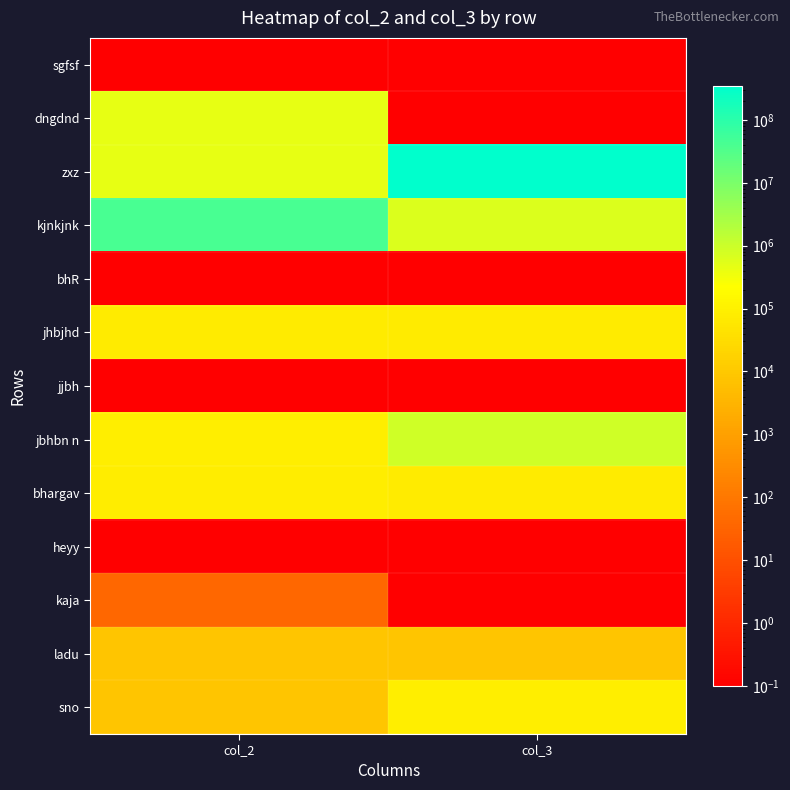

At how many categories does at least one series exceed 234708032?

1